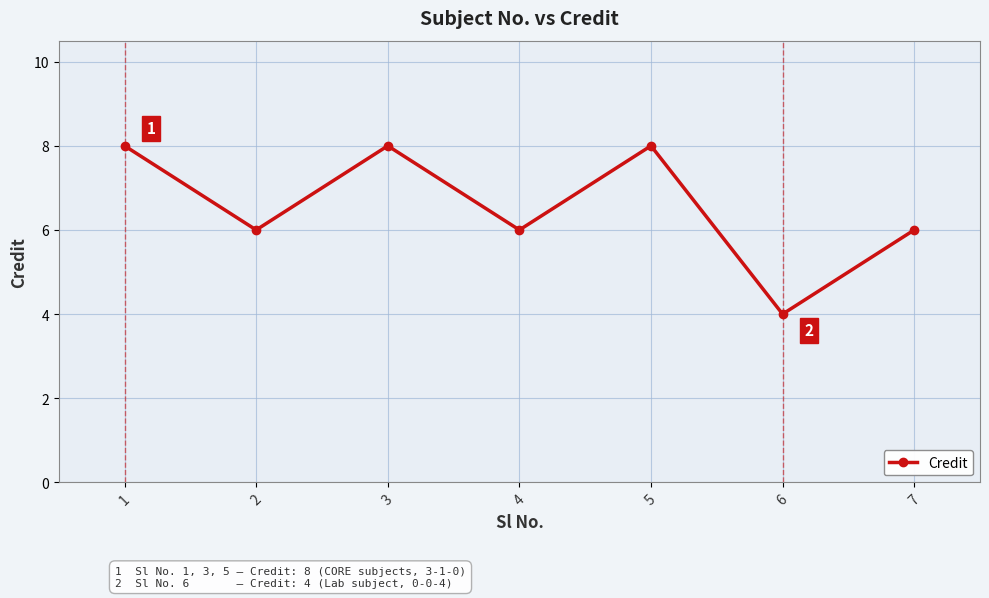

How many categories are shown in the chart?

7